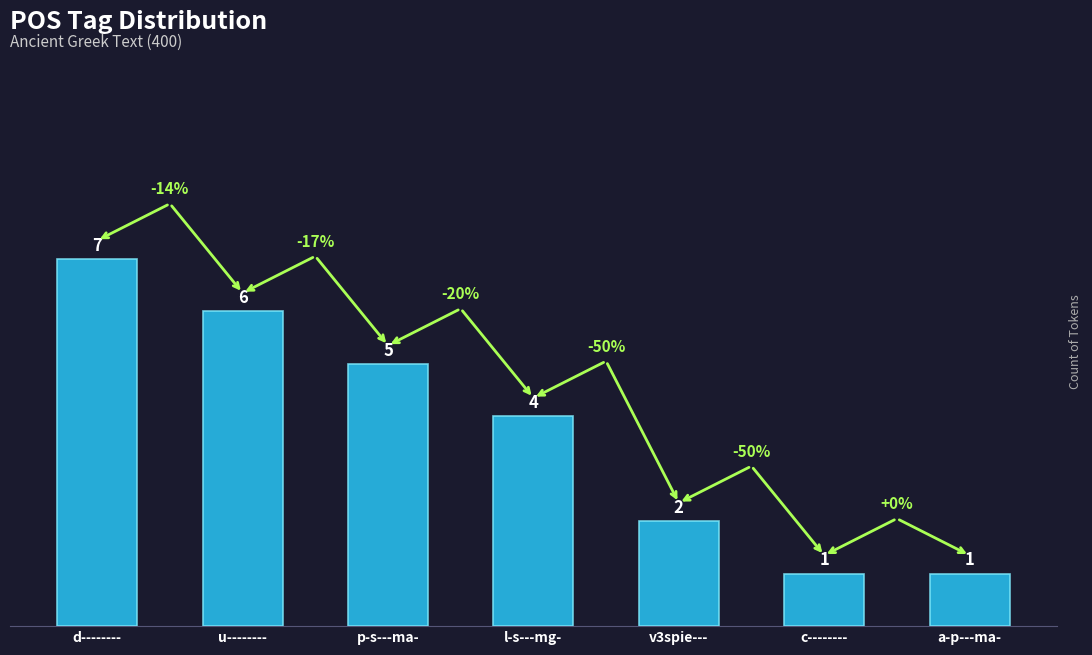

Between l-s---mg- and p-s---ma-, which is larger?

p-s---ma-